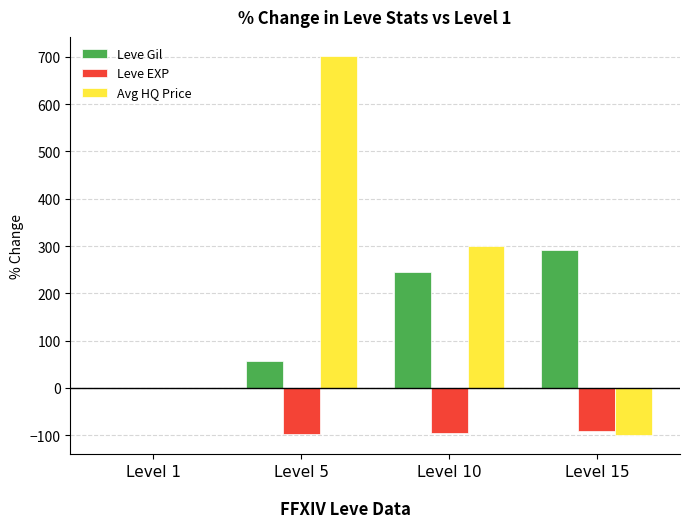

Count the number of data series in this chart.

3